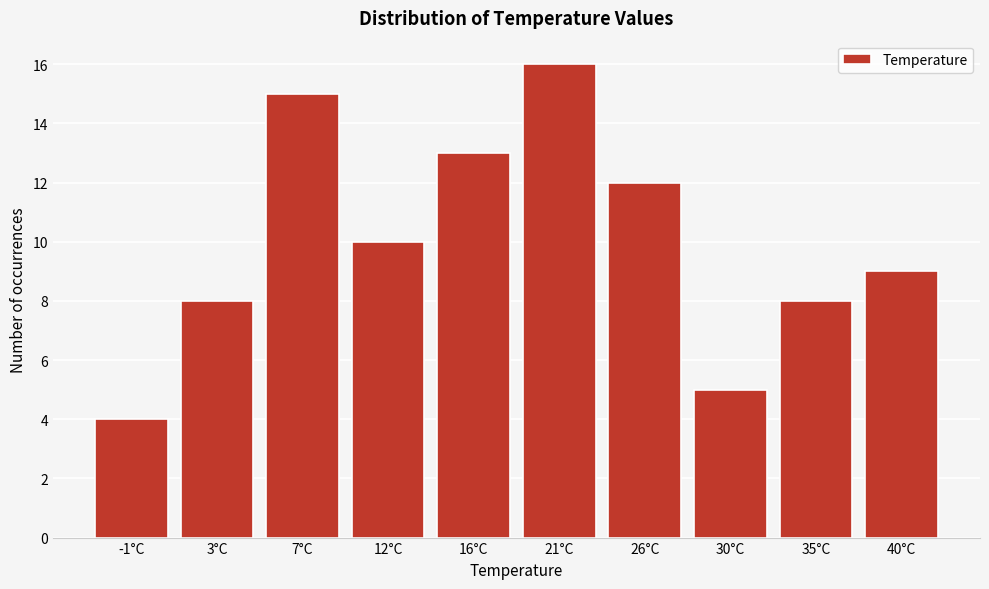

Reading right to left, transcribe all the data shown in this chart.

9	8	5	12	16	13	10	15	8	4